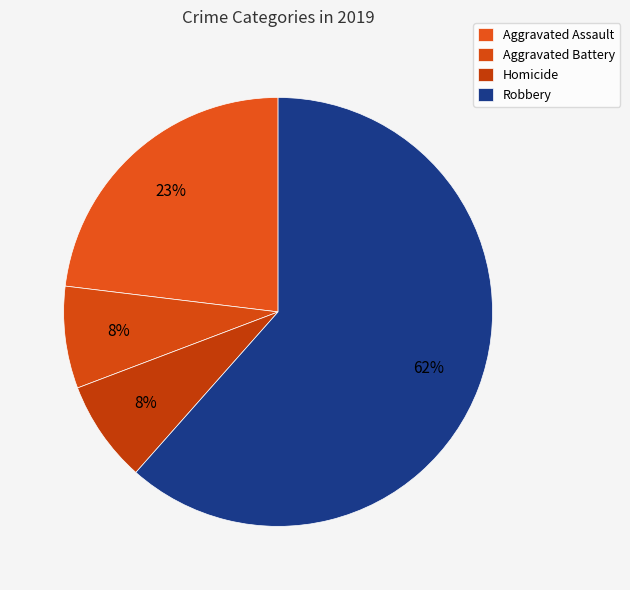

Which has a higher value, Aggravated Battery or Robbery?

Robbery